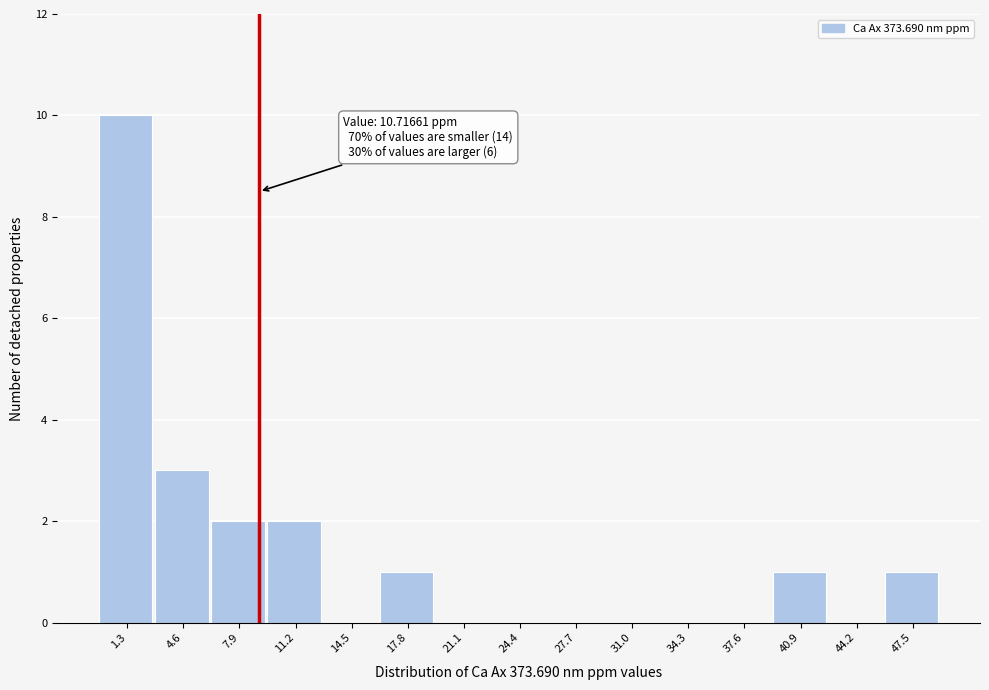

Reading left to right, list all the values displayed in this chart.

1.3=10	4.6=3	7.9=2	11.2=2	14.5=0	17.8=1	21.1=0	24.4=0	27.7=0	31.0=0	34.3=0	37.6=0	40.9=1	44.2=0	47.5=1